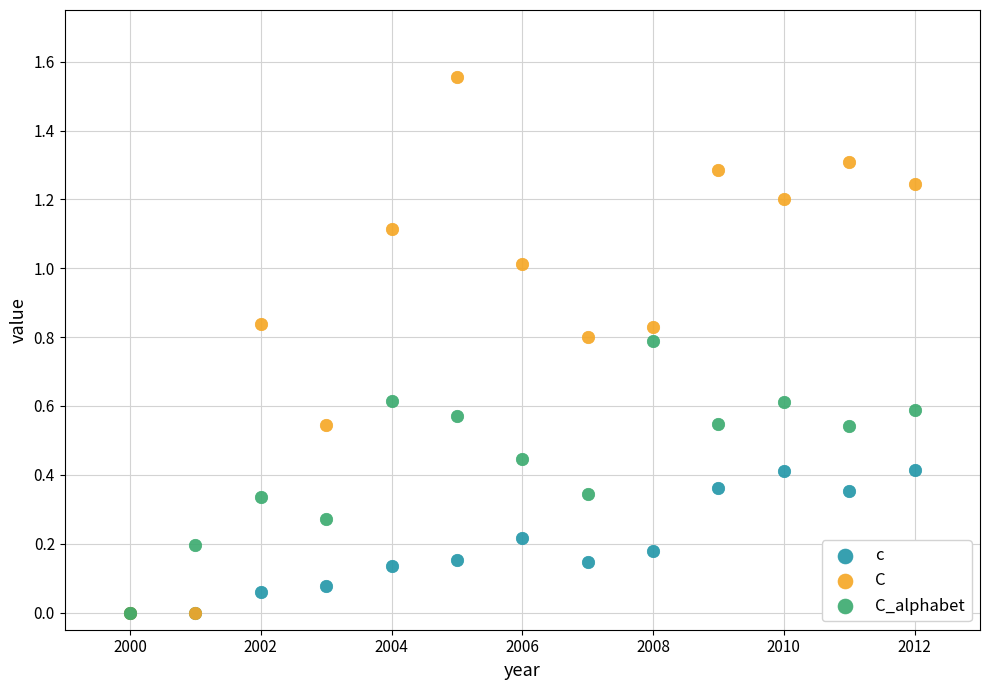

What are all the series names shown in the legend?

c, C, C_alphabet